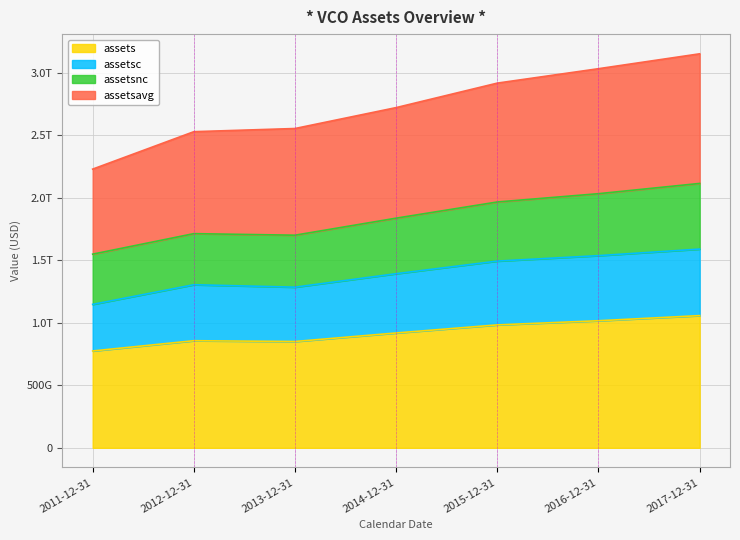

Where does the assetsc series first go above 1391936471000?

2015-12-31